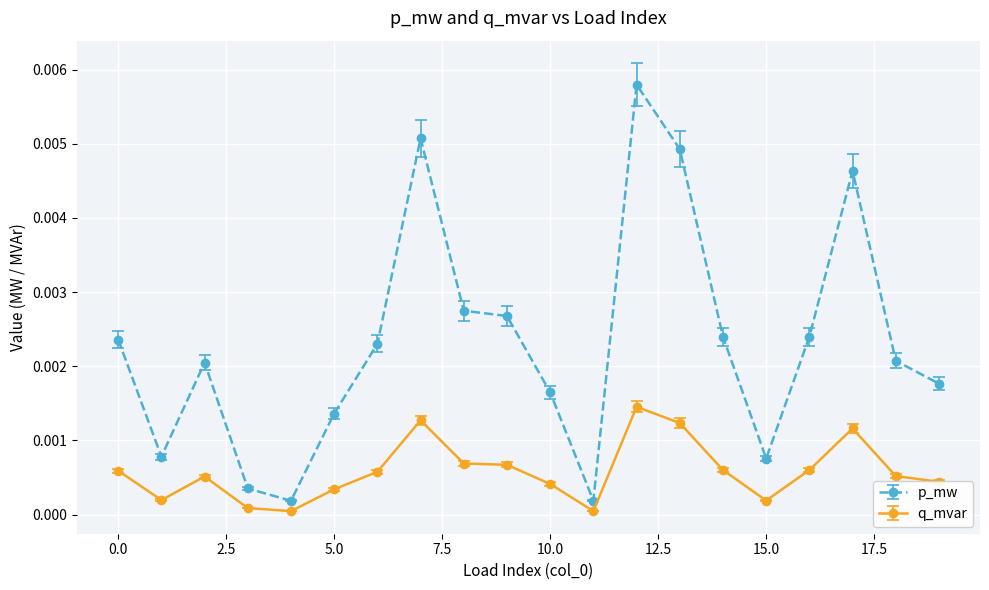

List the series in order of their overall mean, highest first.

p_mw, q_mvar